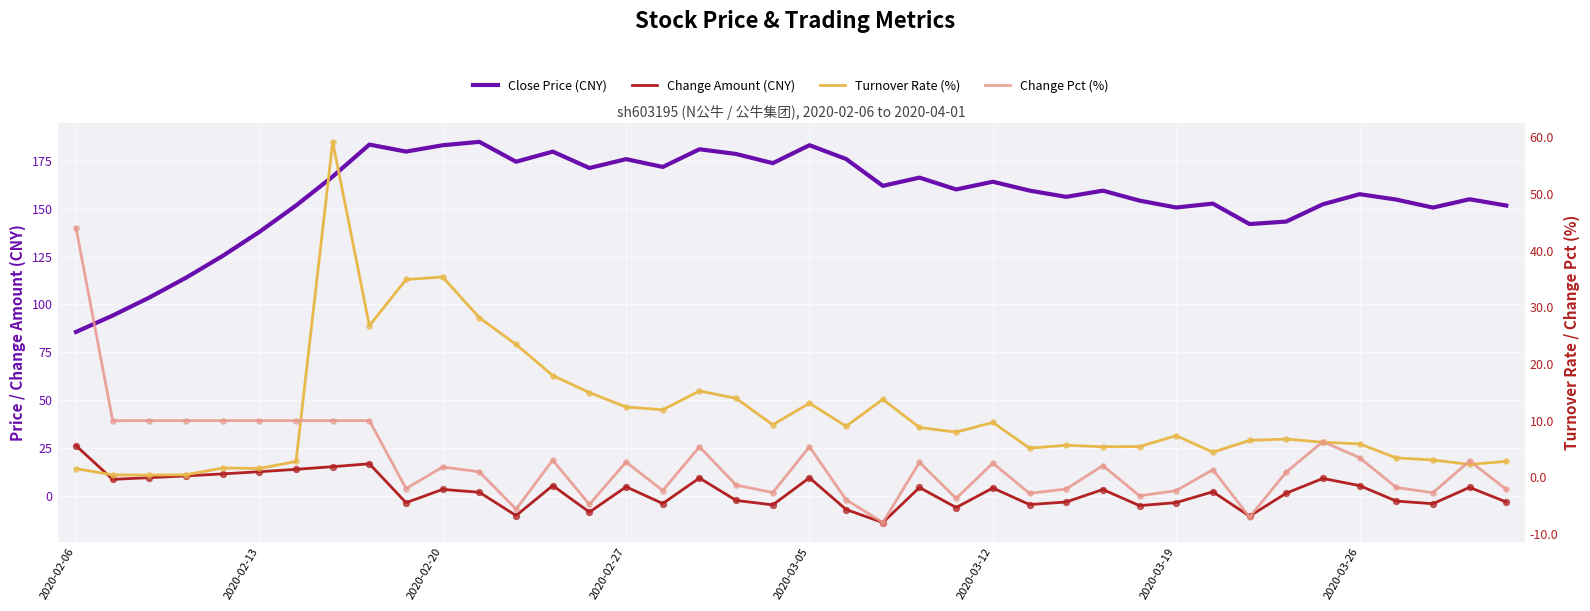

What are all the series names shown in the legend?

Close Price (CNY), Change Amount (CNY), Turnover Rate (%), Change Pct (%)